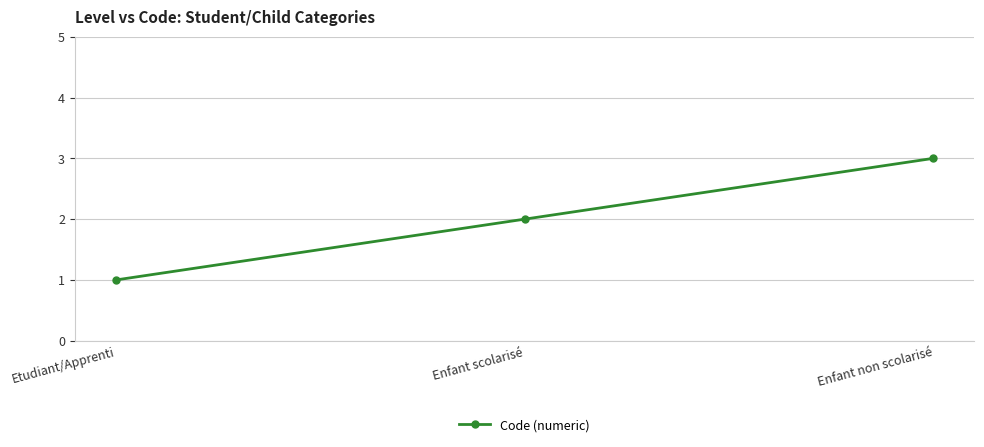

Does the chart display data point markers on the line(s)?

Yes